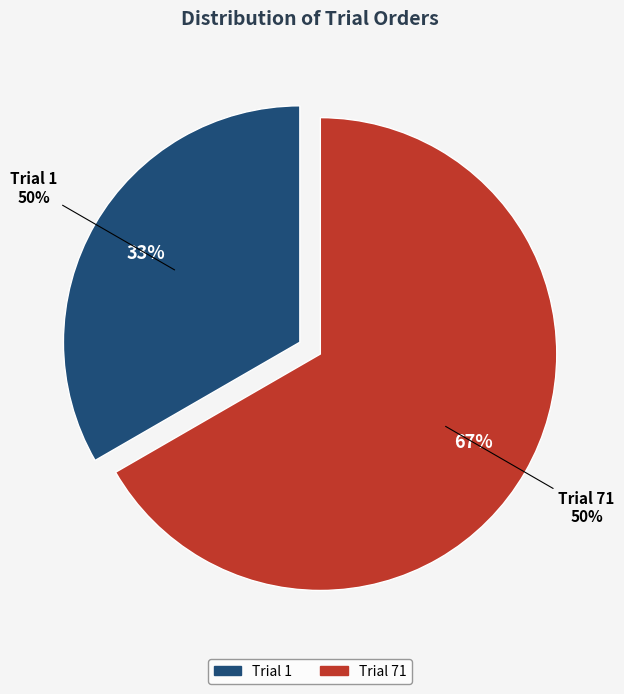

How many segments does this pie chart have?

2